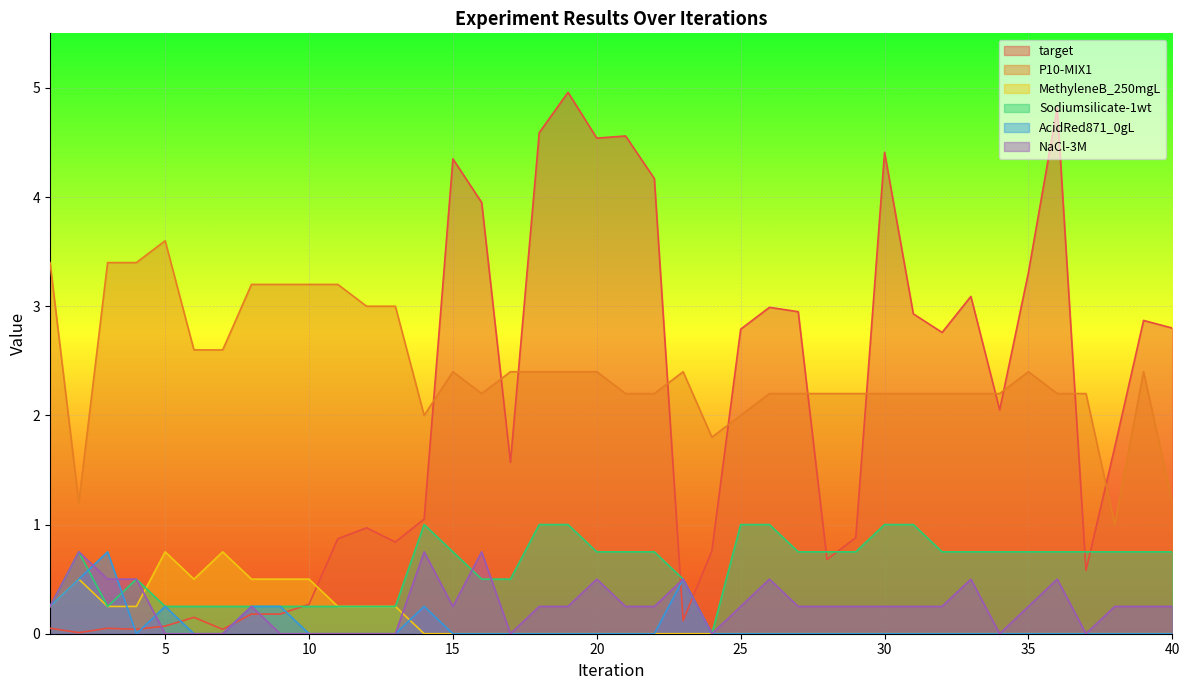

Reading left to right, transcribe all the data shown in this chart.

target: 0.1	0.0	0.1	0.0	0.1	0.1	0.0	0.2	0.2	0.3	0.9	1.0	0.8	1.1	4.3	4.0	1.6	4.6	5.0	4.5	4.6	4.2	0.1	0.8	2.8	3.0	3.0	0.7	0.9	4.4	2.9	2.8	3.1	2.0	3.3	4.8	0.6	1.7	2.9	2.8
P10-MIX1: 3.4	1.2	3.4	3.4	3.6	2.6	2.6	3.2	3.2	3.2	3.2	3.0	3.0	2.0	2.4	2.2	2.4	2.4	2.4	2.4	2.2	2.2	2.4	1.8	2.0	2.2	2.2	2.2	2.2	2.2	2.2	2.2	2.2	2.2	2.4	2.2	2.2	1.0	2.4	1.2
MethyleneB_250mgL: 0.2	0.5	0.2	0.2	0.8	0.5	0.8	0.5	0.5	0.5	0.2	0.2	0.2	0.0	0.0	0.0	0.0	0.0	0.0	0.0	0.0	0.0	0.0	0.0	0.0	0.0	0.0	0.0	0.0	0.0	0.0	0.0	0.0	0.0	0.0	0.0	0.0	0.0	0.0	0.0
Sodiumsilicate-1wt: 0.2	0.8	0.2	0.5	0.2	0.2	0.2	0.2	0.2	0.2	0.2	0.2	0.2	1.0	0.8	0.5	0.5	1.0	1.0	0.8	0.8	0.8	0.5	0.0	1.0	1.0	0.8	0.8	0.8	1.0	1.0	0.8	0.8	0.8	0.8	0.8	0.8	0.8	0.8	0.8
AcidRed871_0gL: 0.2	0.5	0.8	0.0	0.2	0.0	0.0	0.2	0.2	0.0	0.0	0.0	0.0	0.2	0.0	0.0	0.0	0.0	0.0	0.0	0.0	0.0	0.5	0.0	0.0	0.0	0.0	0.0	0.0	0.0	0.0	0.0	0.0	0.0	0.0	0.0	0.0	0.0	0.0	0.0
NaCl-3M: 0.2	0.8	0.5	0.5	0.0	0.0	0.0	0.2	0.0	0.0	0.0	0.0	0.0	0.8	0.2	0.8	0.0	0.2	0.2	0.5	0.2	0.2	0.5	0.0	0.2	0.5	0.2	0.2	0.2	0.2	0.2	0.2	0.5	0.0	0.2	0.5	0.0	0.2	0.2	0.2